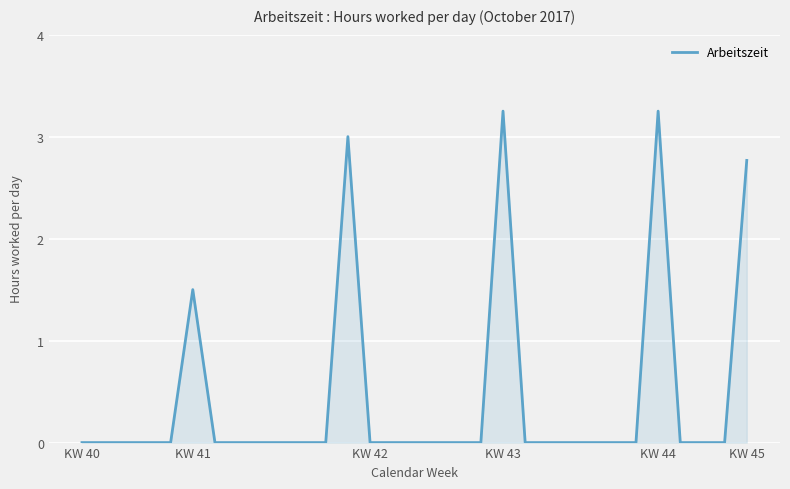

Does the chart display data point markers on the line(s)?

No